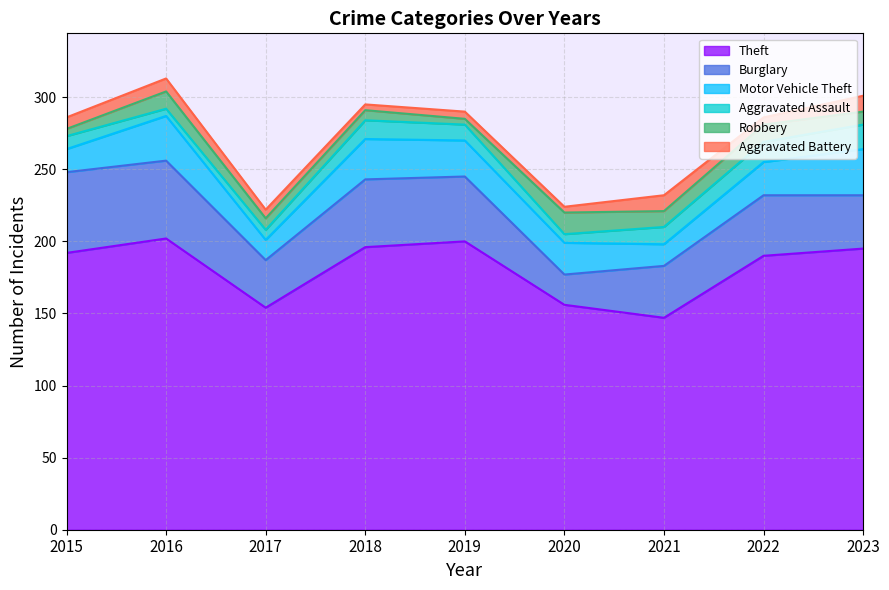

Does the chart have visible grid lines?

Yes